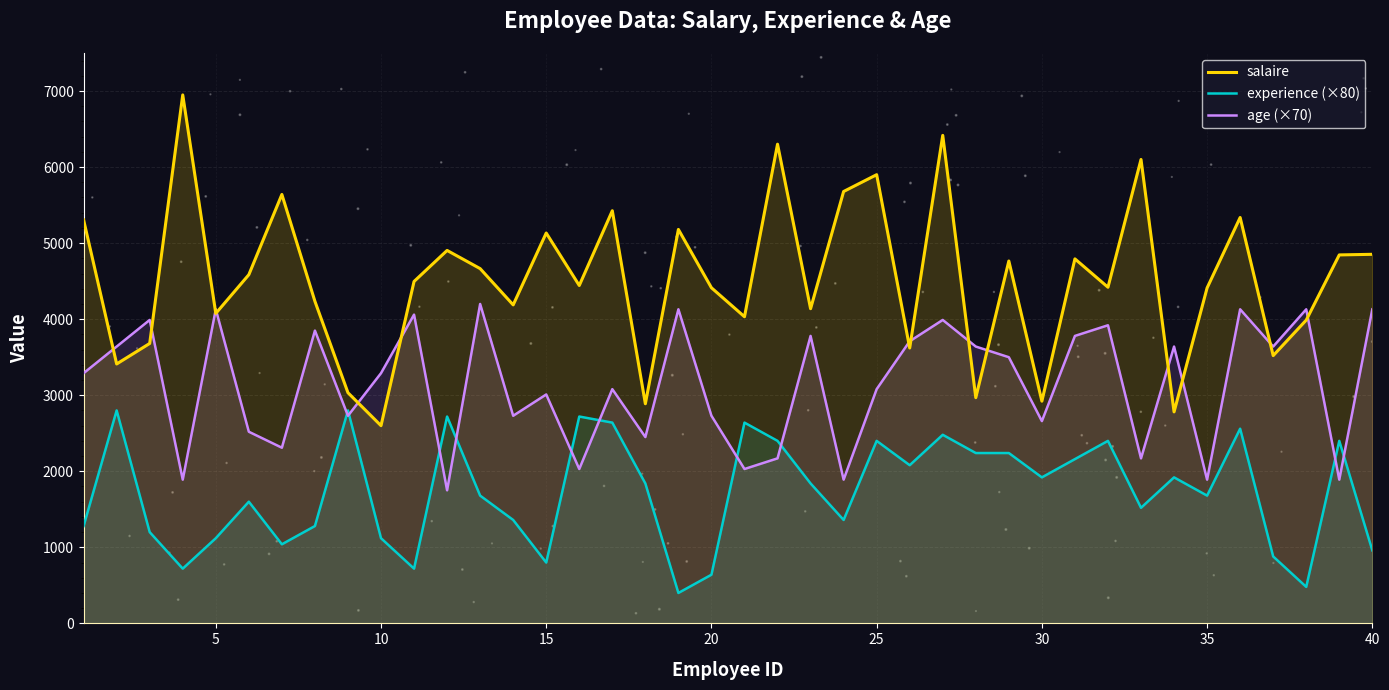

Which series has the largest total across all categories?

salaire